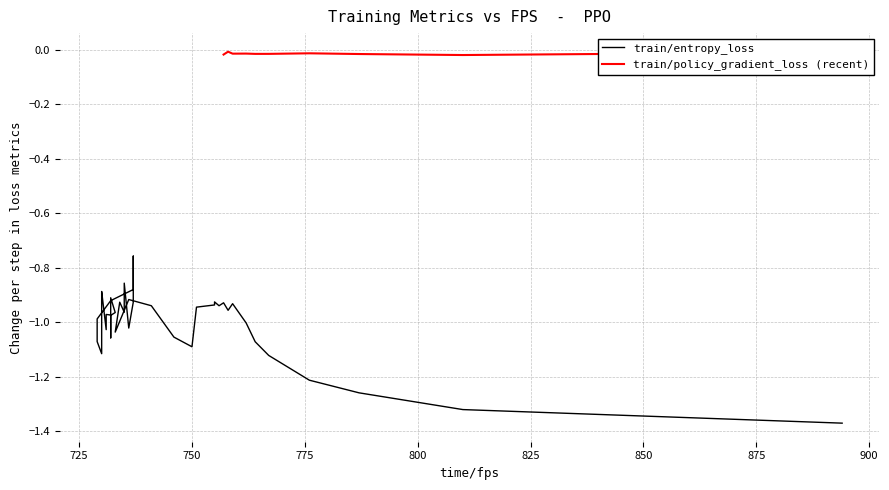

What is the sum of all values?

-40.0